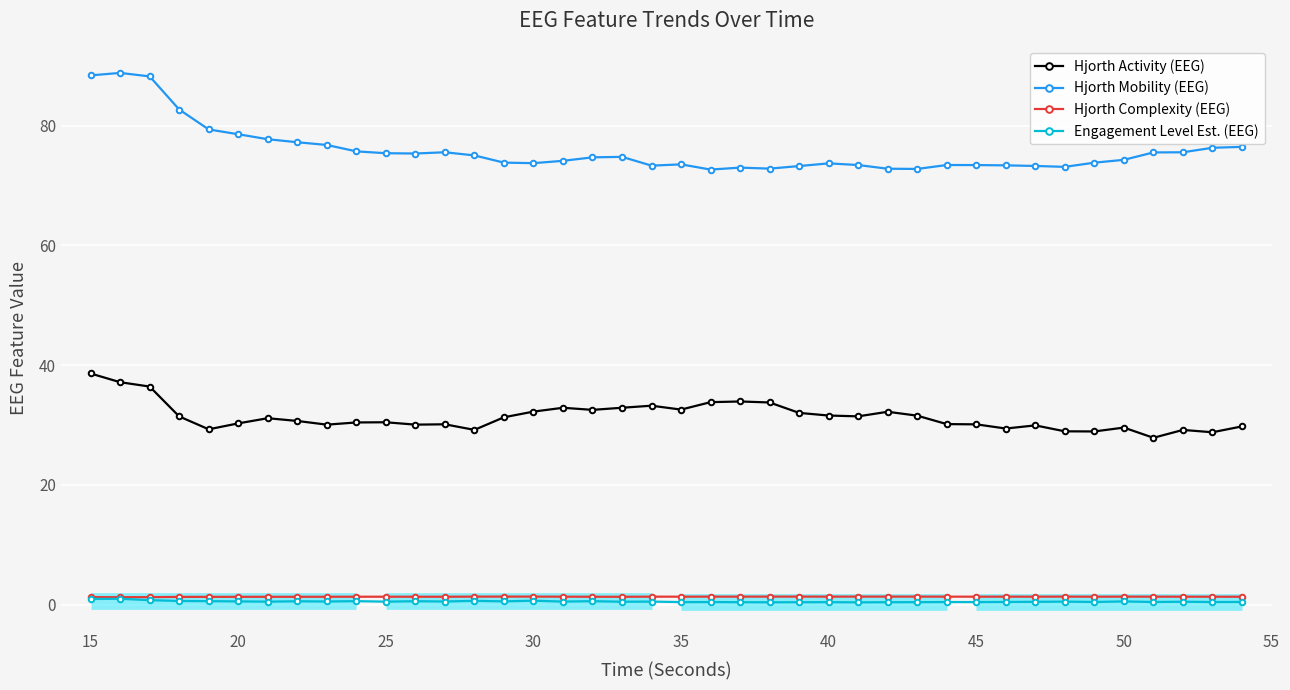

What is the highest value of the Hjorth Activity (EEG) series?

38.6